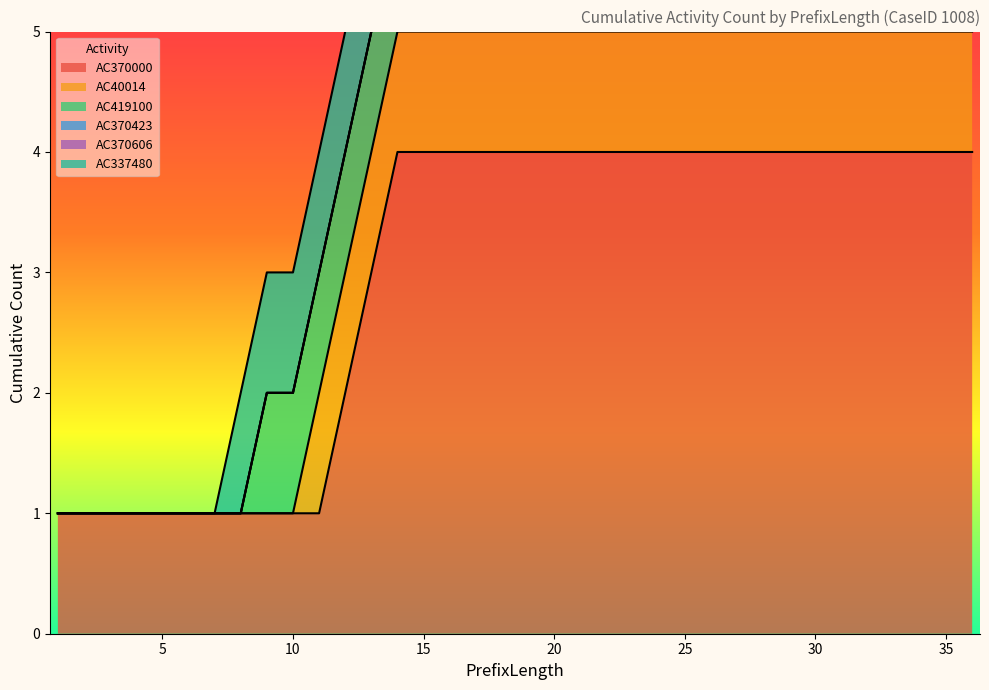

True or false: AC370000 has more than 1 points higher than both neighbors.

False